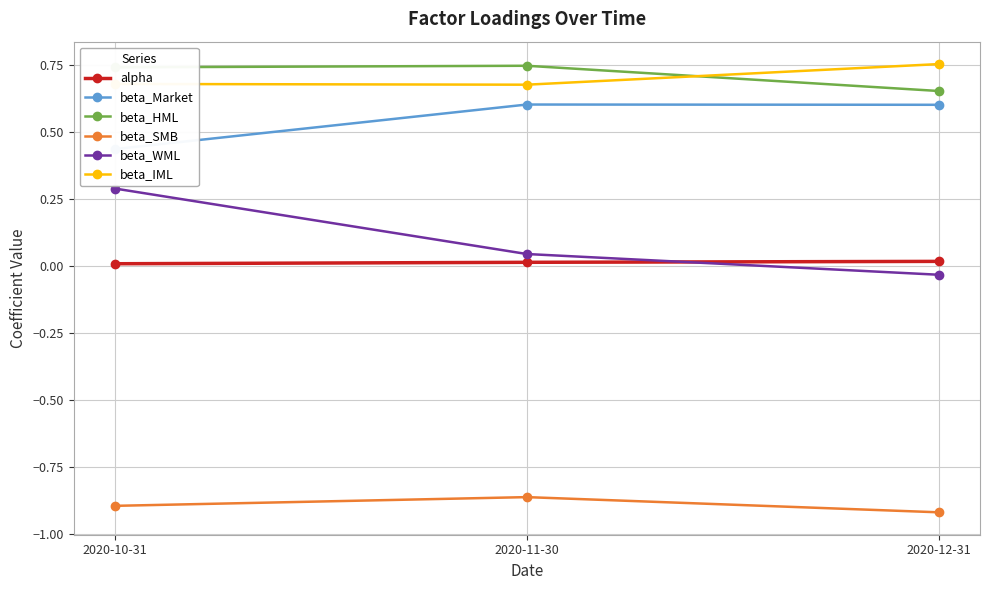

What is the difference between the highest and lowest values at 2020-11-30?

1.6